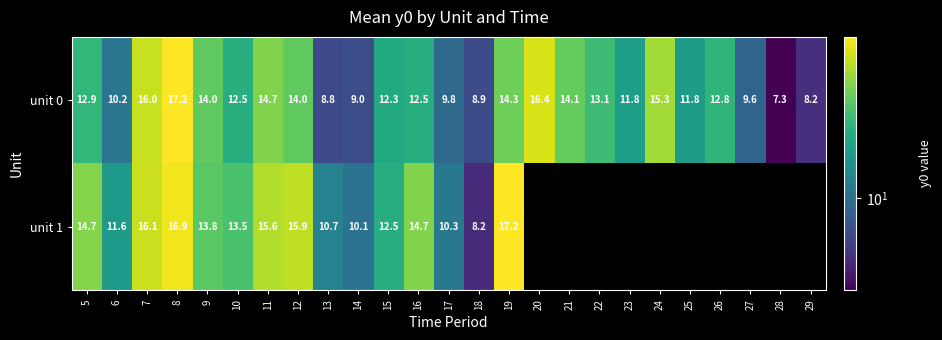

Is the value of unit 0 at 15 greater than the value of unit 1 at 11?

No